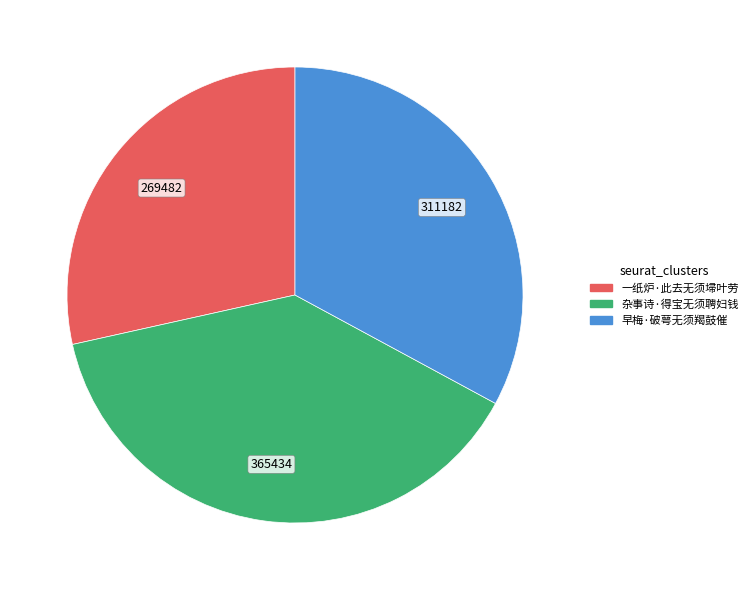

What is the smallest slice in the pie chart?

一纸炉·此去无须埽叶劳